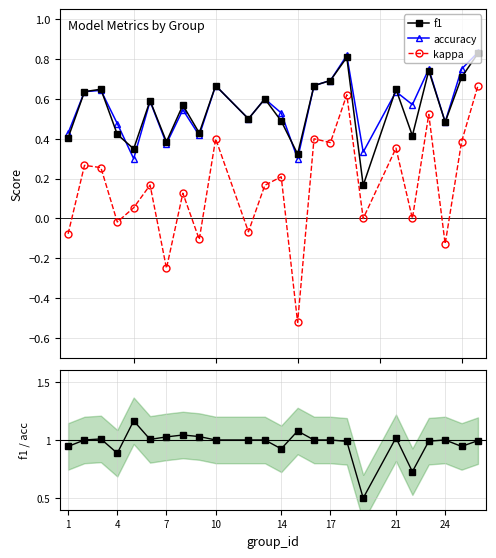

True or false: kappa and f1 cross at least once.

False